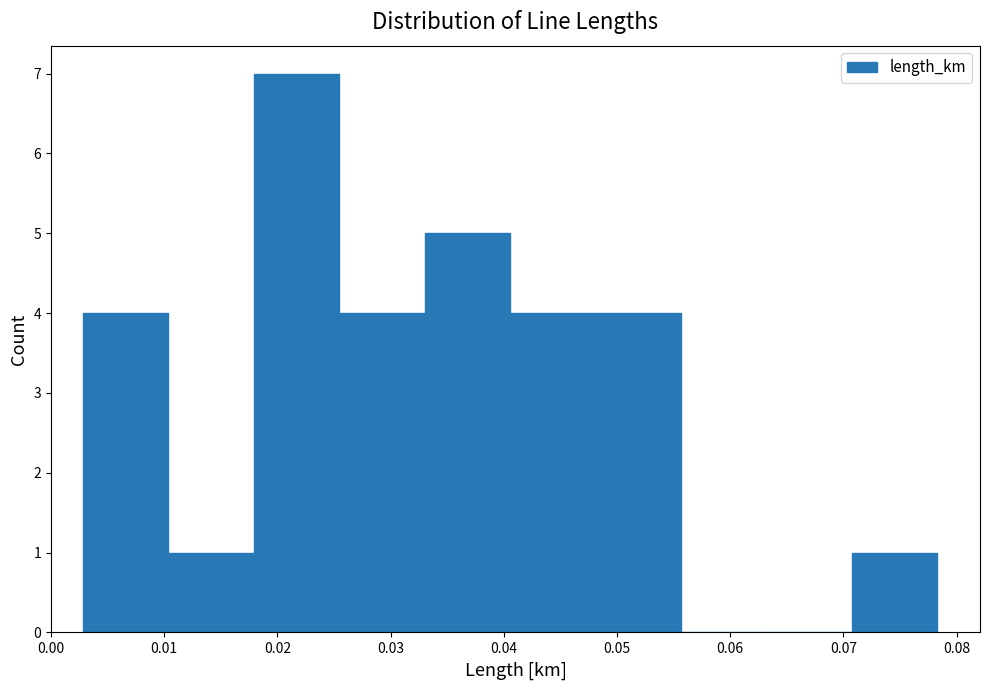

Which range on the x-axis has the tallest bar?

0.018 to 0.025